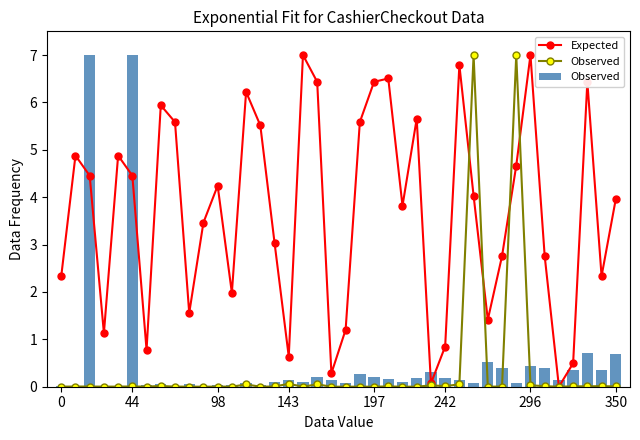

Rank the series by their average value, from highest to lowest.

Expected, Observed